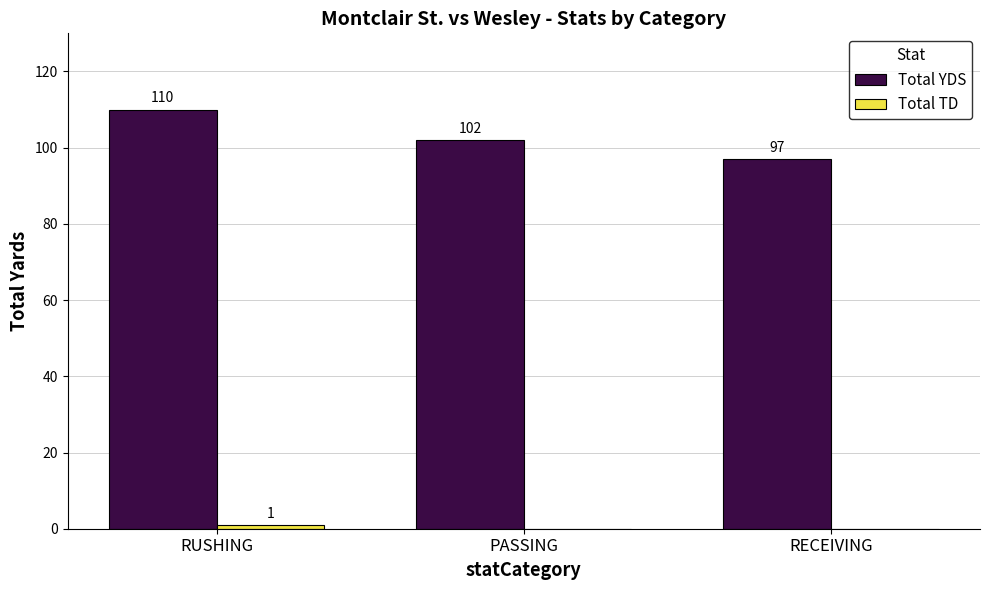

Which series has the largest range (max minus min)?

Total YDS